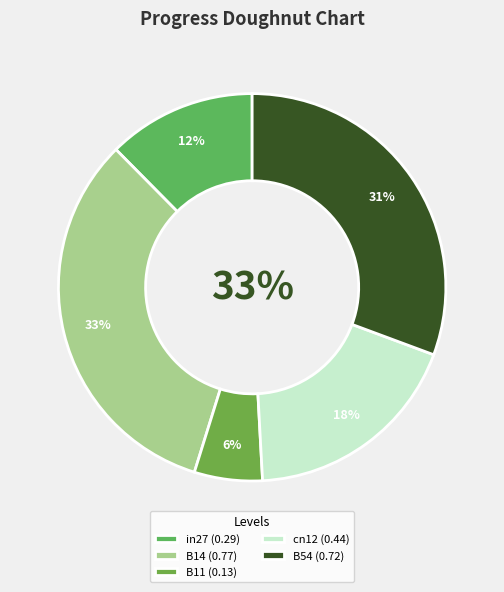

To the nearest percent, what percentage of the pie is B14?

33%